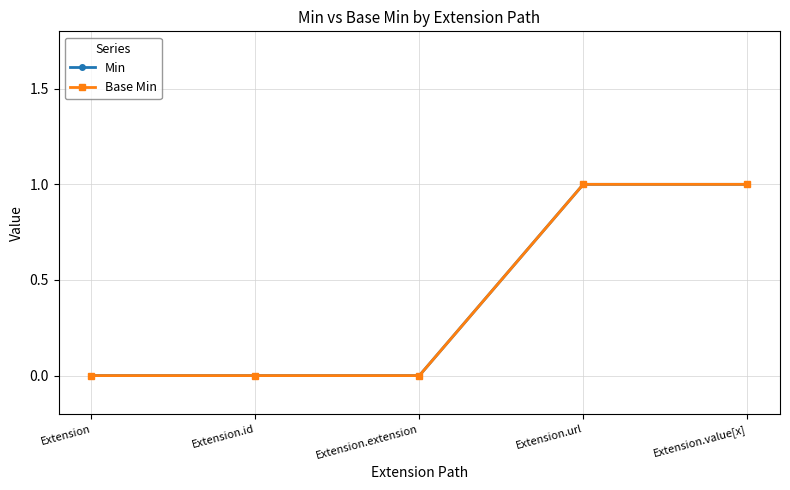

Does the chart have visible grid lines?

Yes